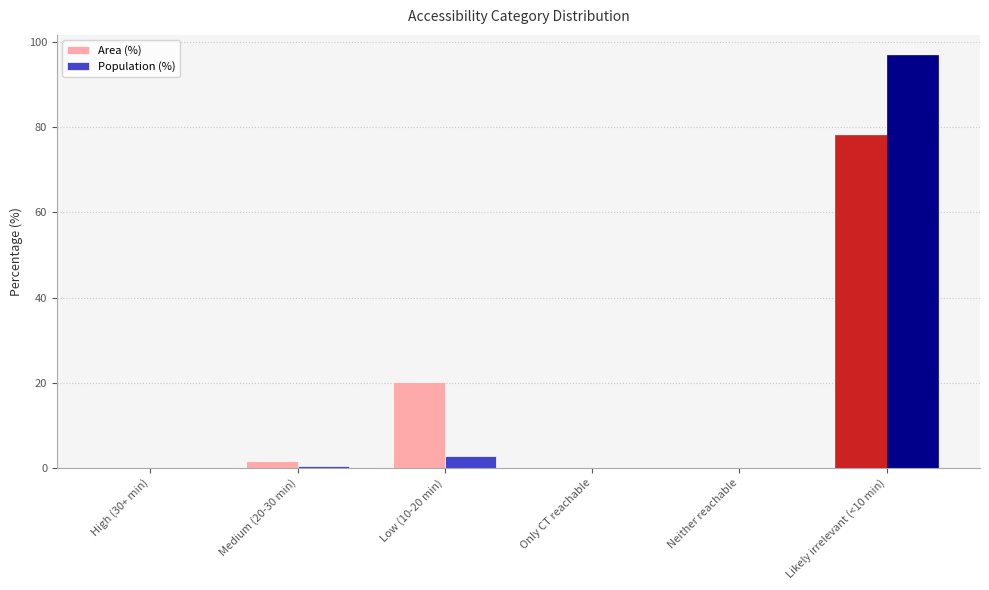

What is the greatest value displayed?

96.9